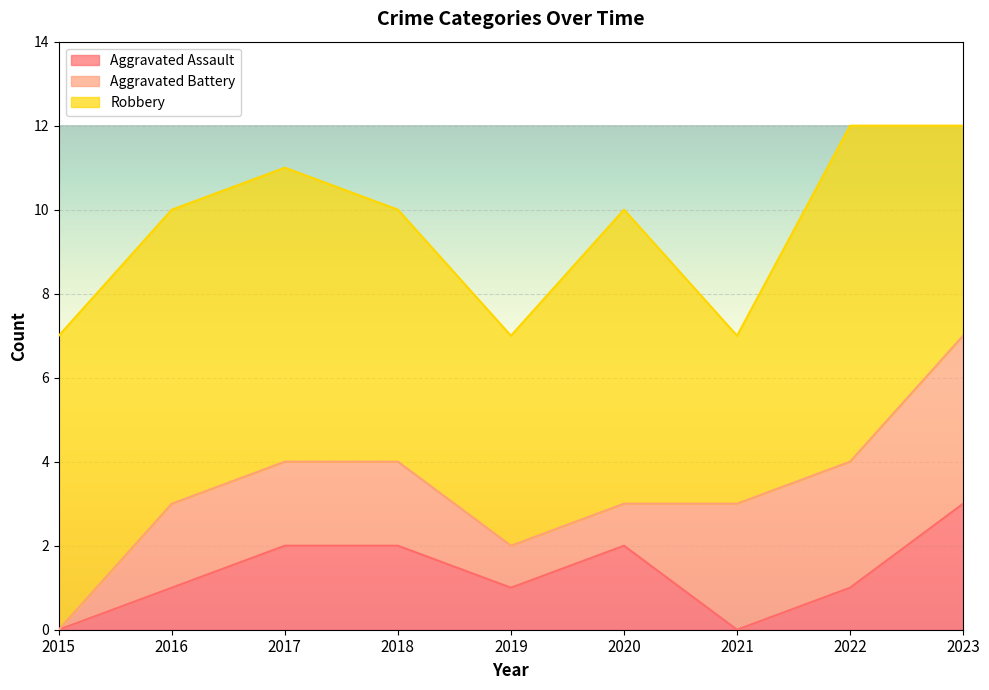

Which series has the largest total across all categories?

Robbery